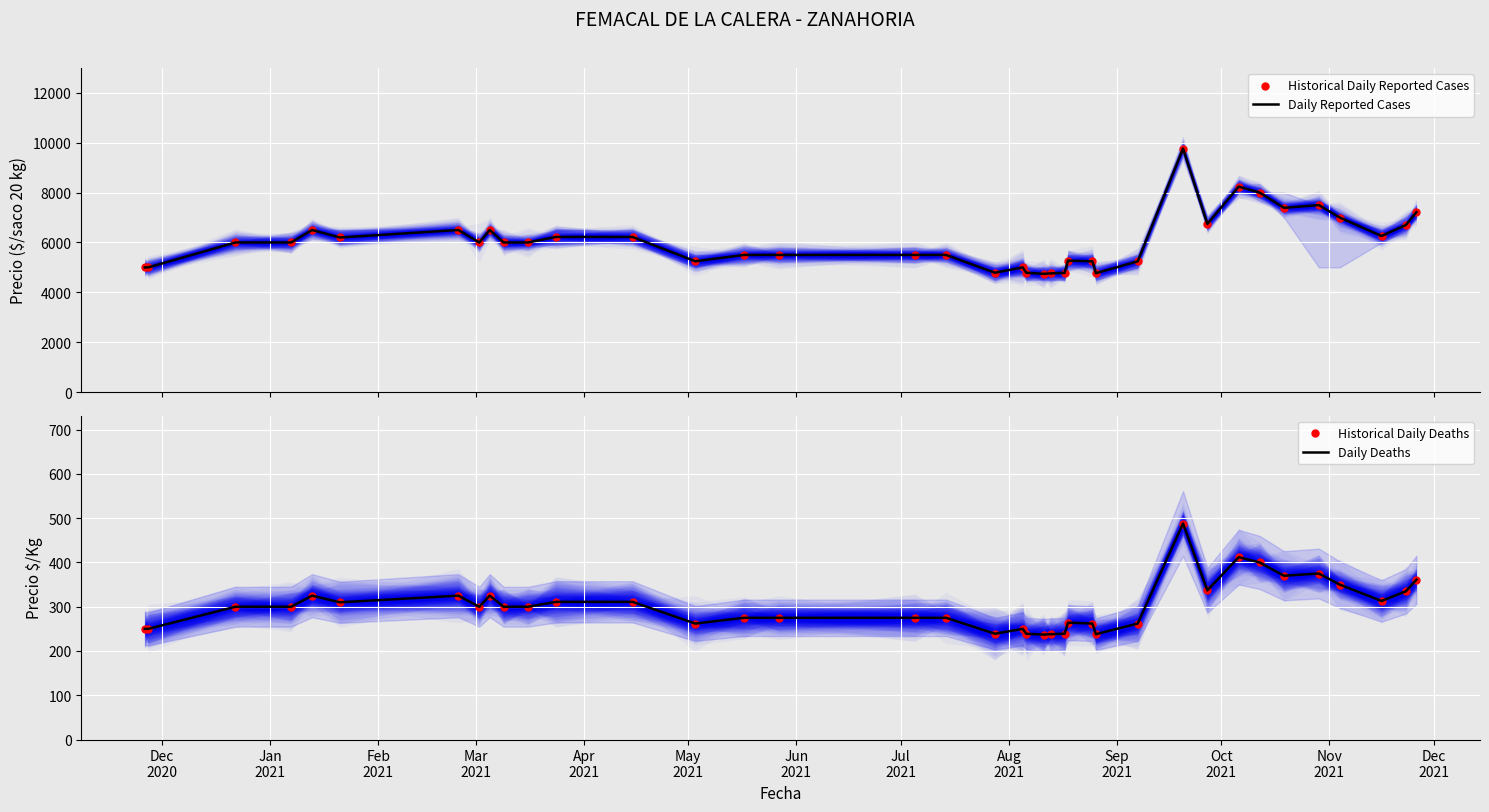

Which series has the largest total across all categories?

Daily Reported Cases